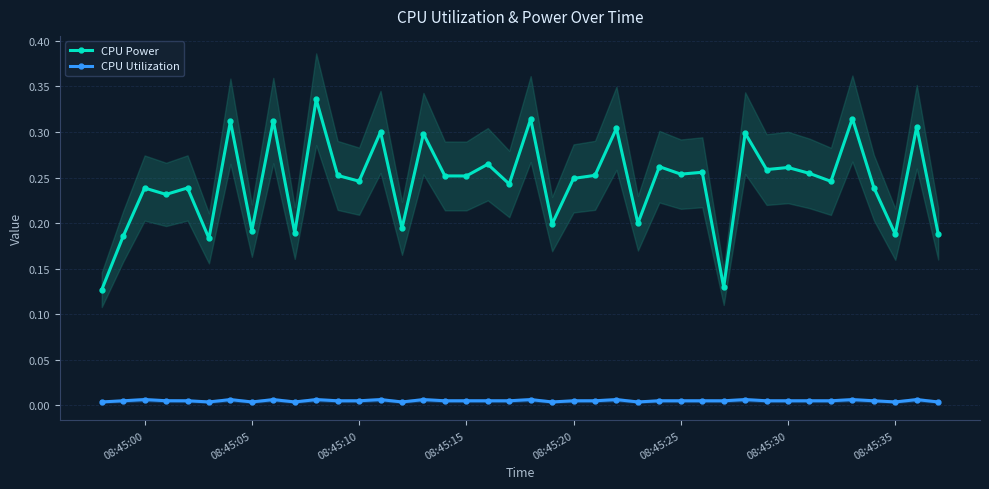

True or false: CPU Utilization and CPU Power intersect in this chart.

False